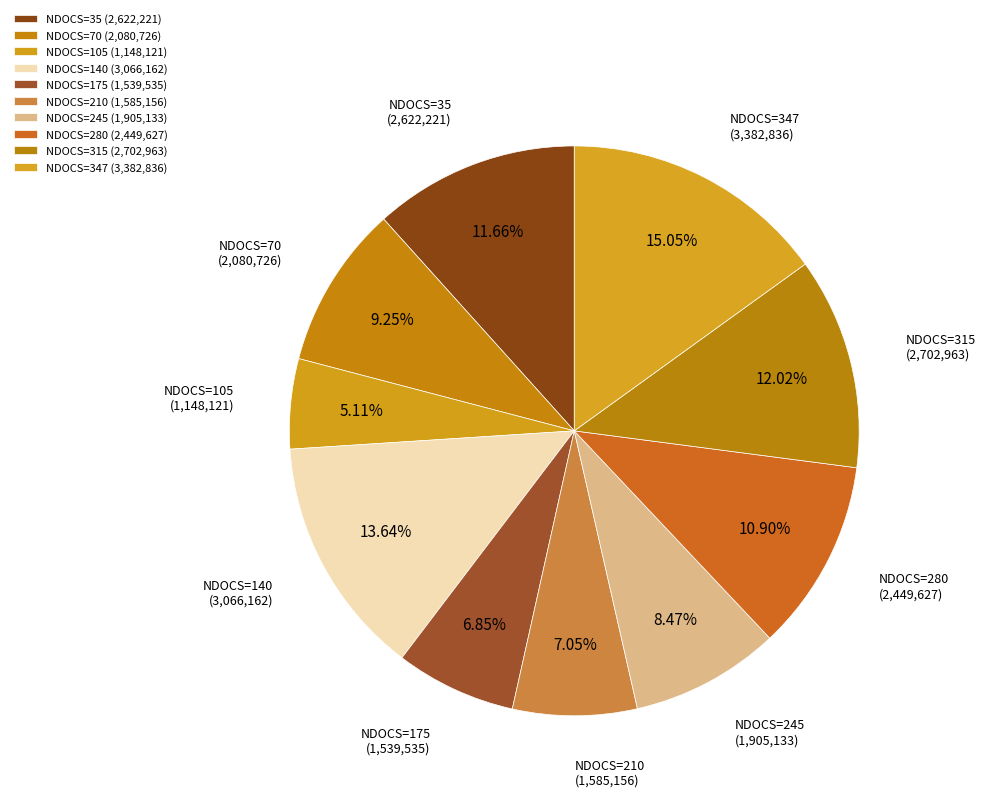

Which category has the smallest portion of the pie?

105